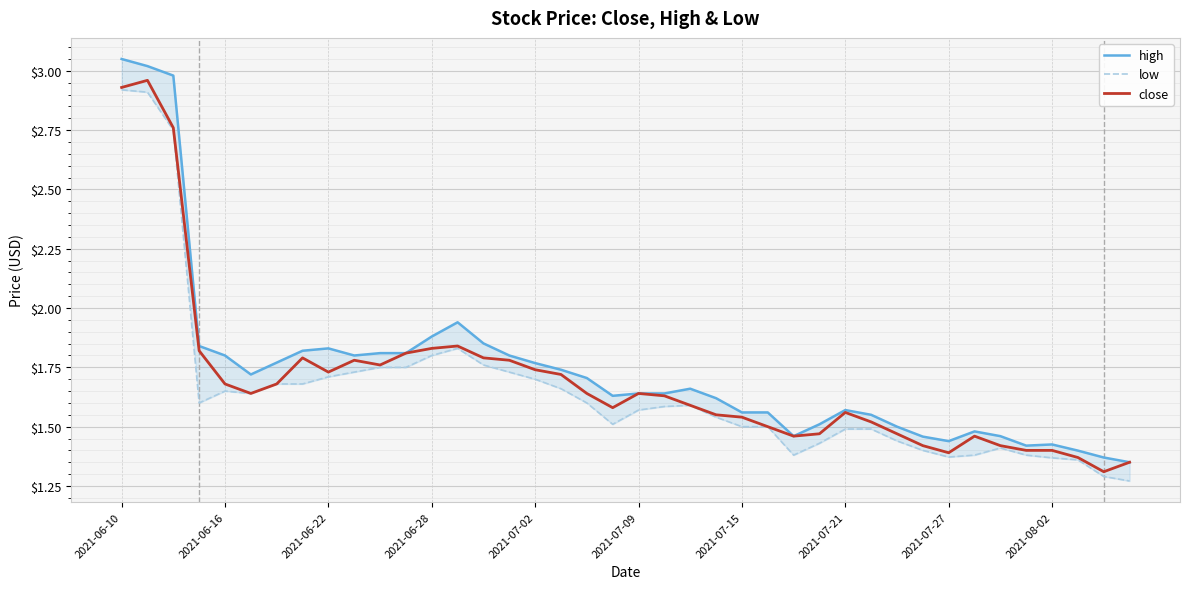

What is the smallest value displayed?

1.3